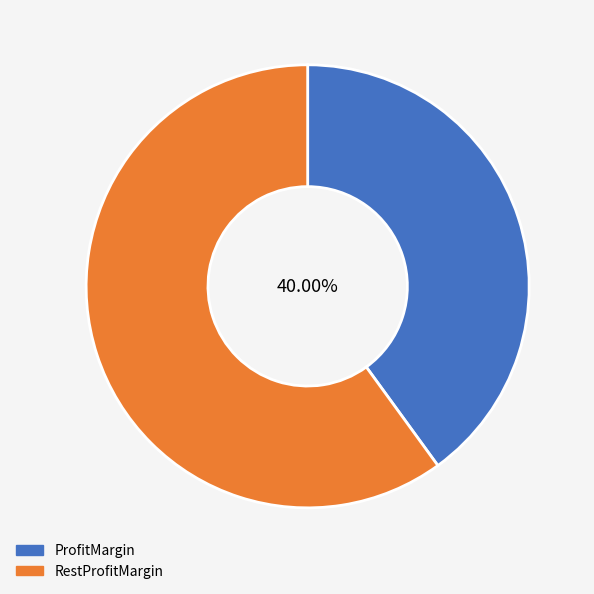

Does any single category account for the majority?

Yes